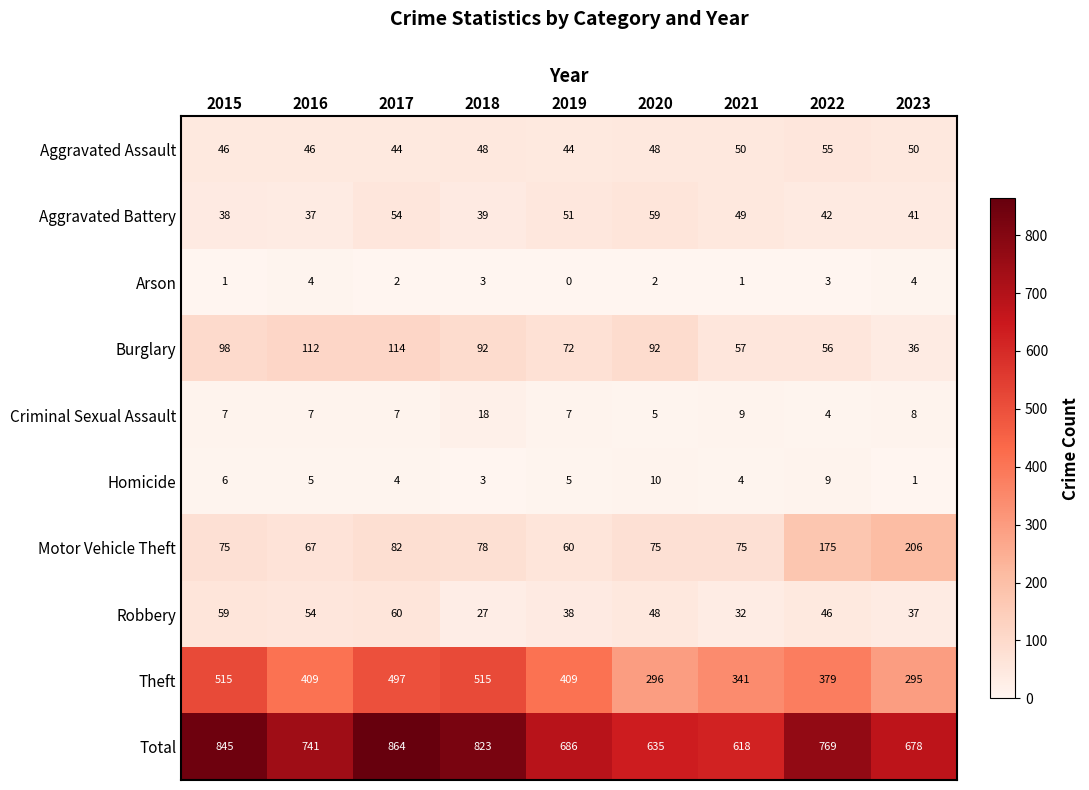

True or false: Homicide has a value of 10 at 2020.

True